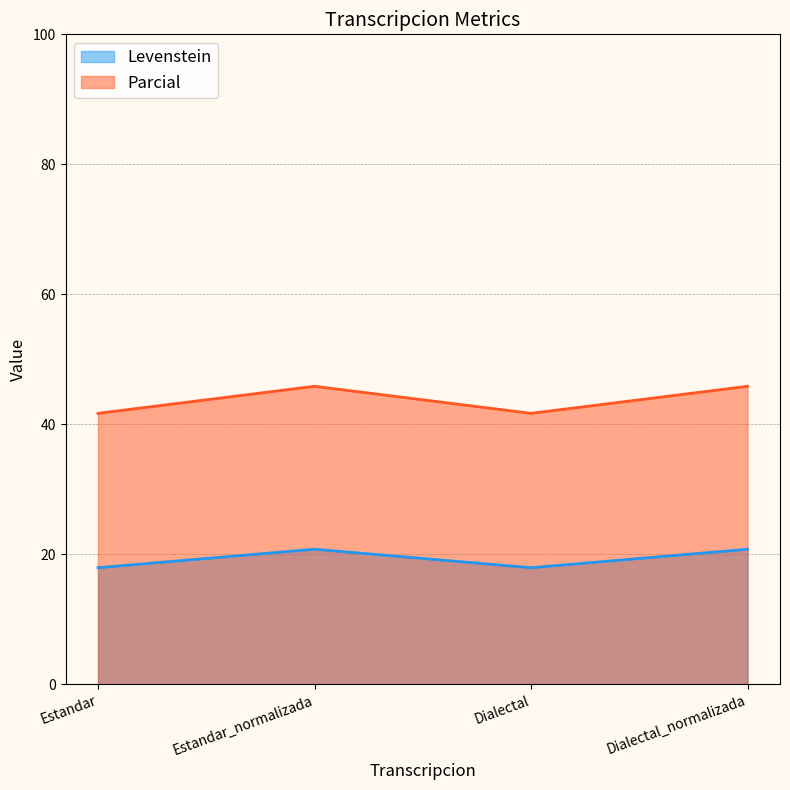

What are all the series names shown in the legend?

Levenstein, Parcial